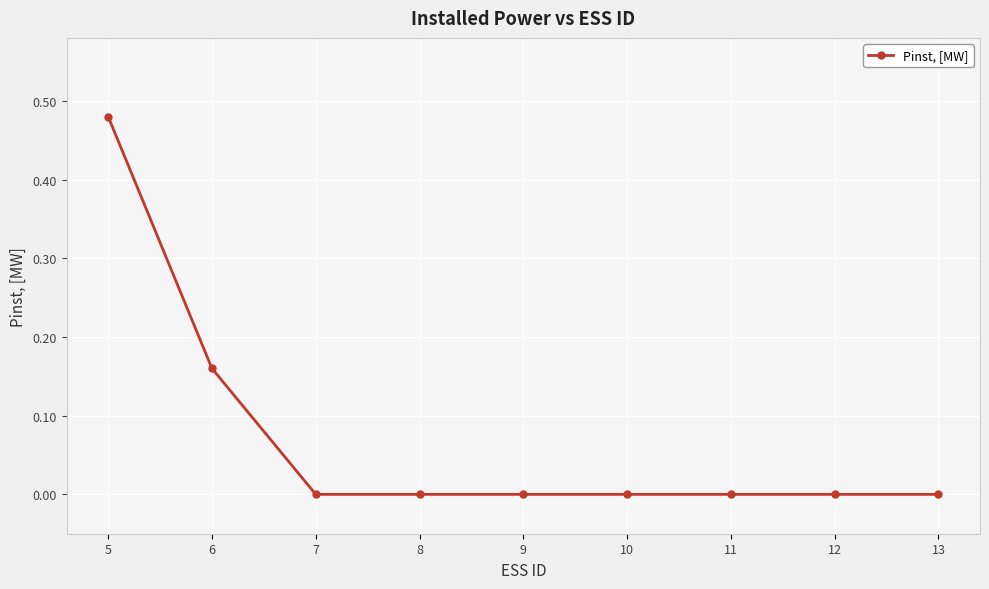

What is the sum of all values?

0.6